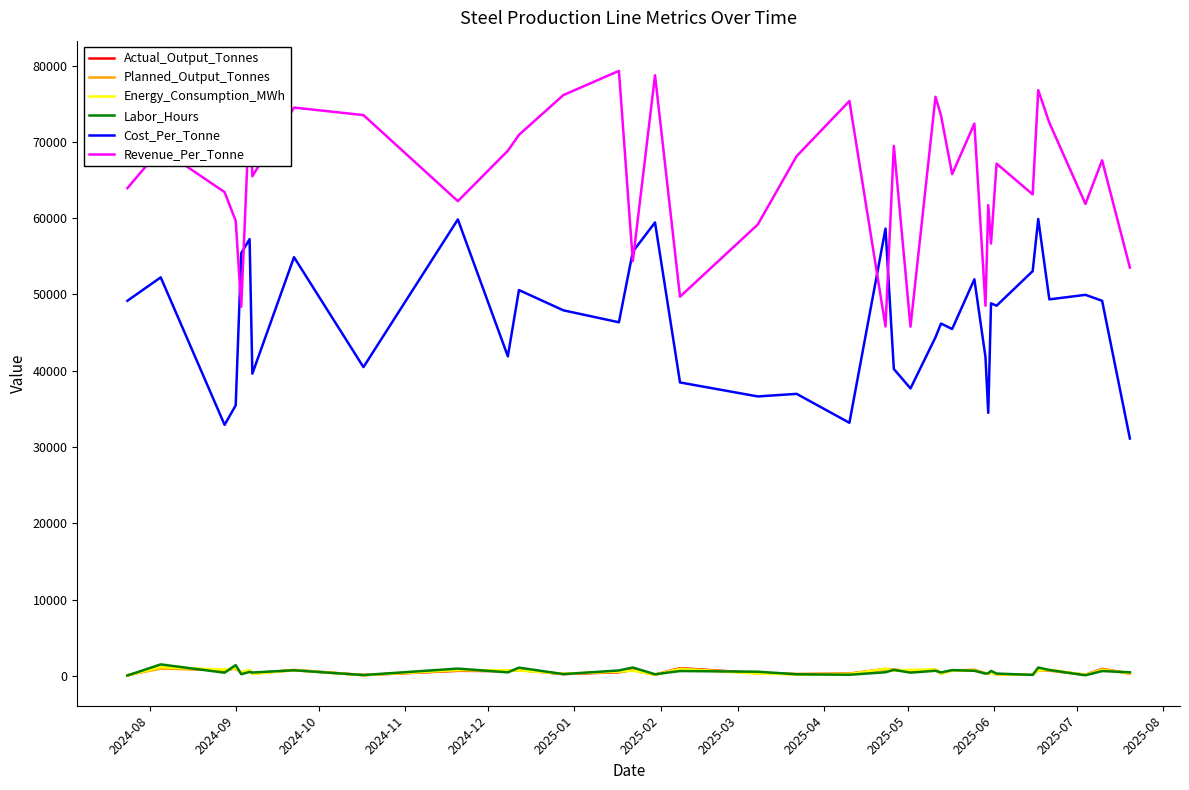

Which series has the largest range (max minus min)?

Revenue_Per_Tonne